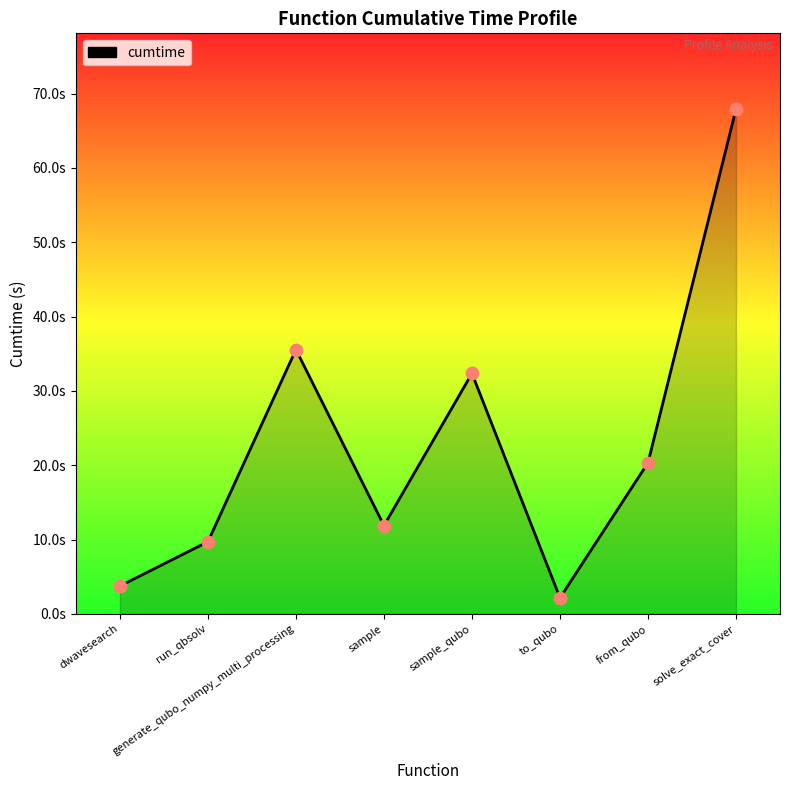

Between run_qbsolv and from_qubo, which is larger?

from_qubo